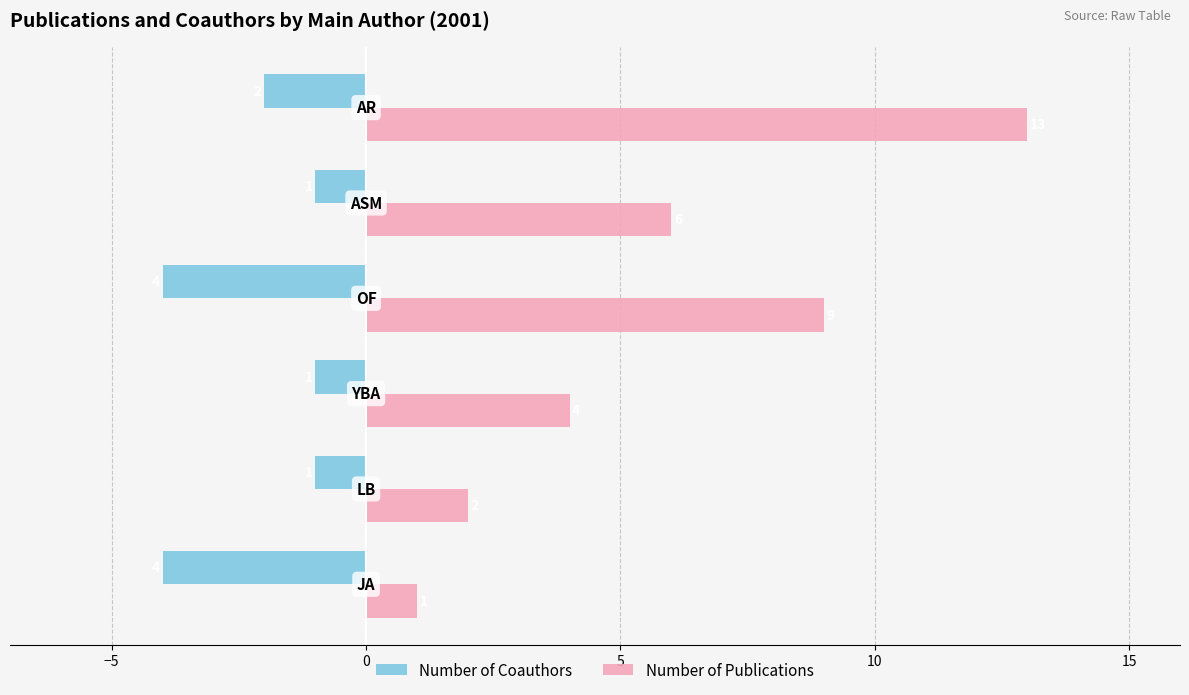

At how many categories does at least one series exceed -2?

6